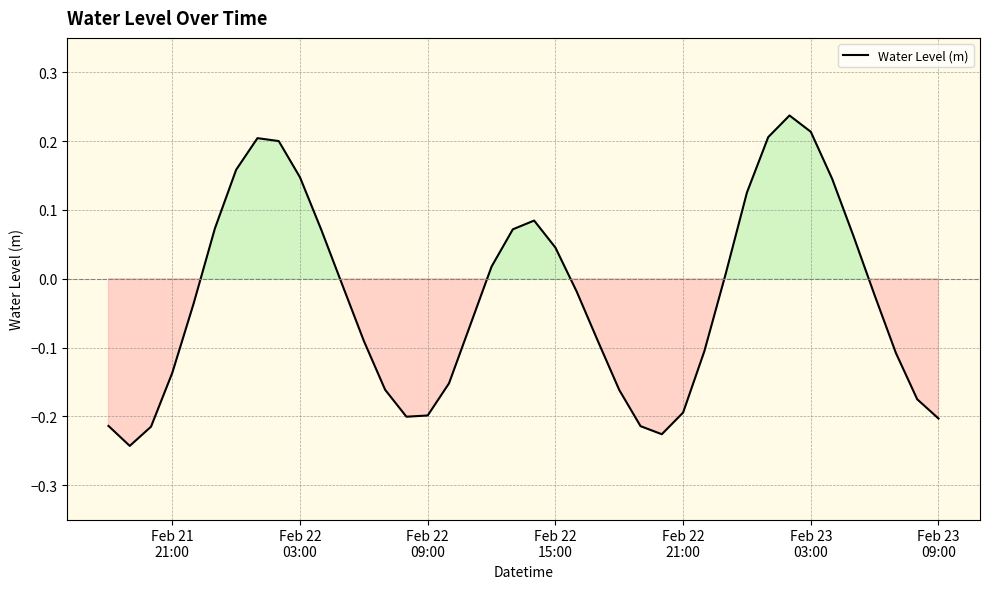

What is the difference between the maximum and minimum values?

0.5